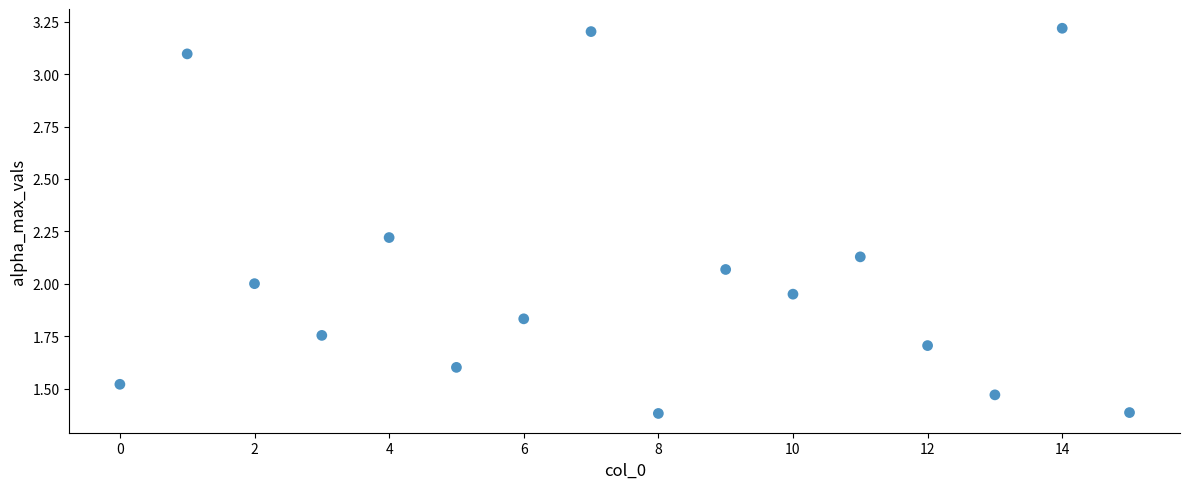

How many points are shown in the scatter plot?

16